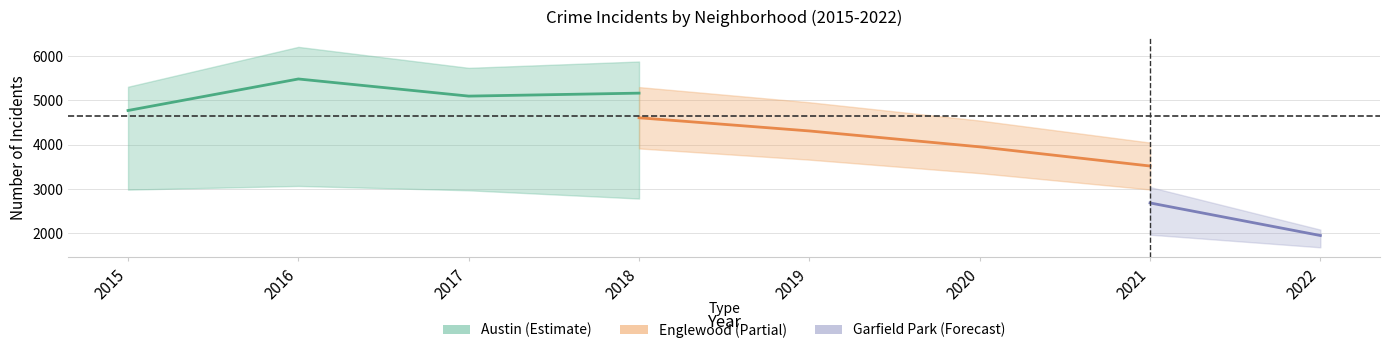

Does the chart have visible grid lines?

Yes